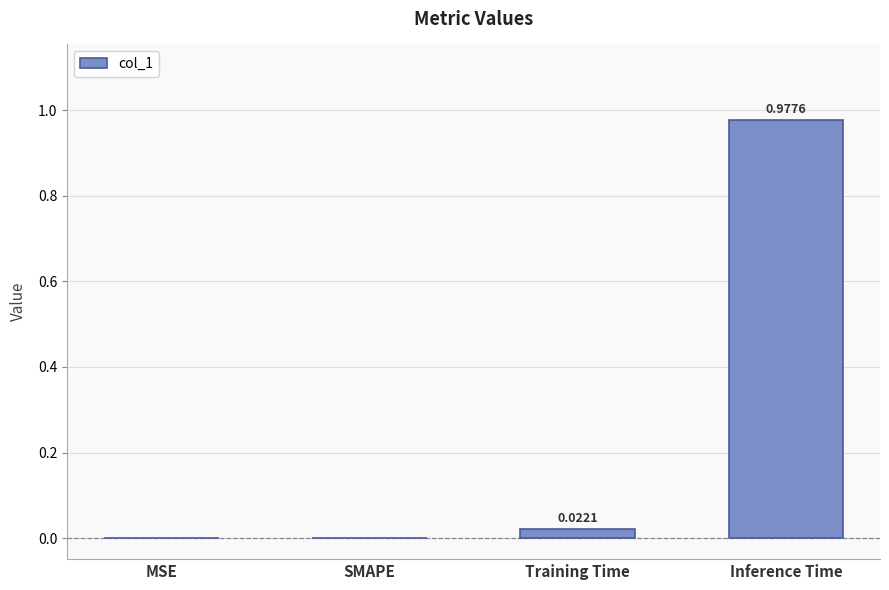

Which category has the highest value across all series?

Inference Time